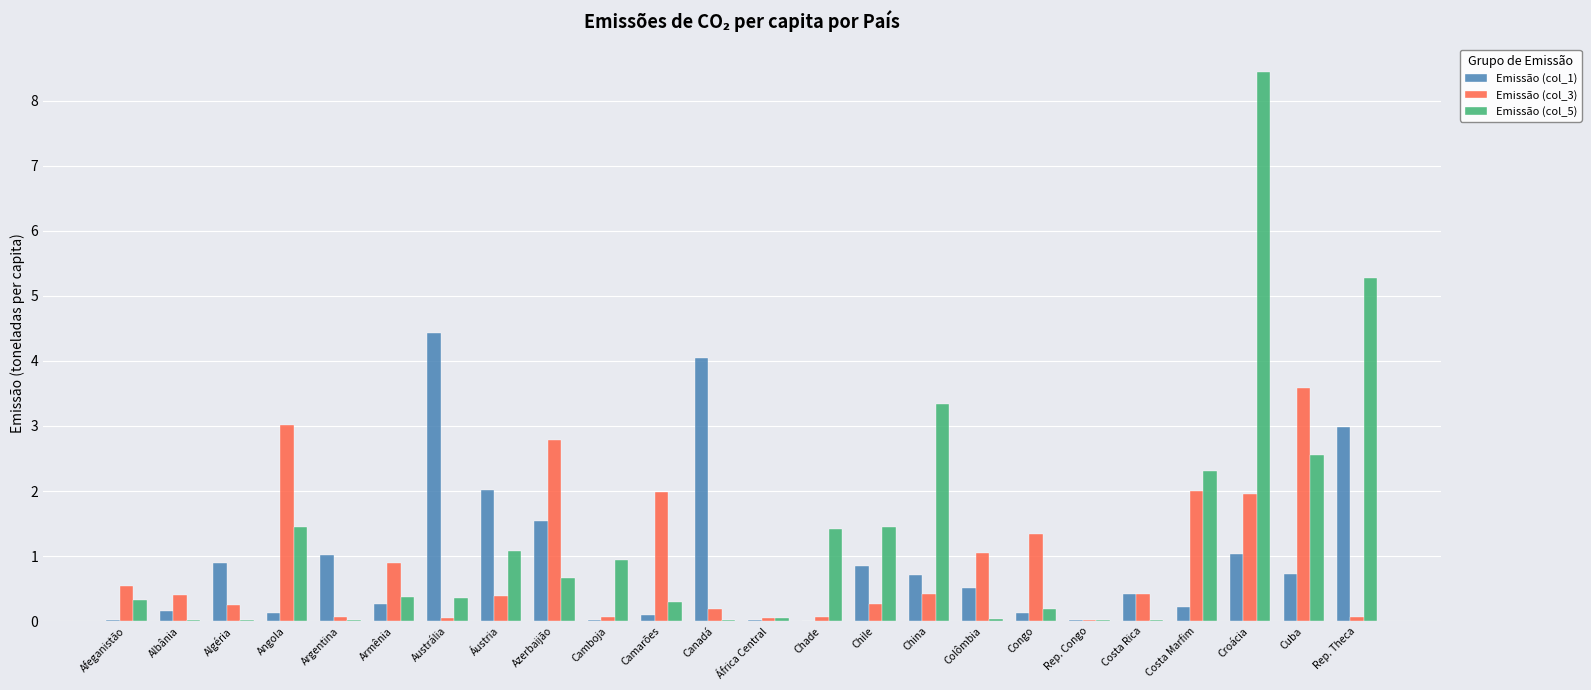

What is the sum of all Emissão (col_3) values?

21.9